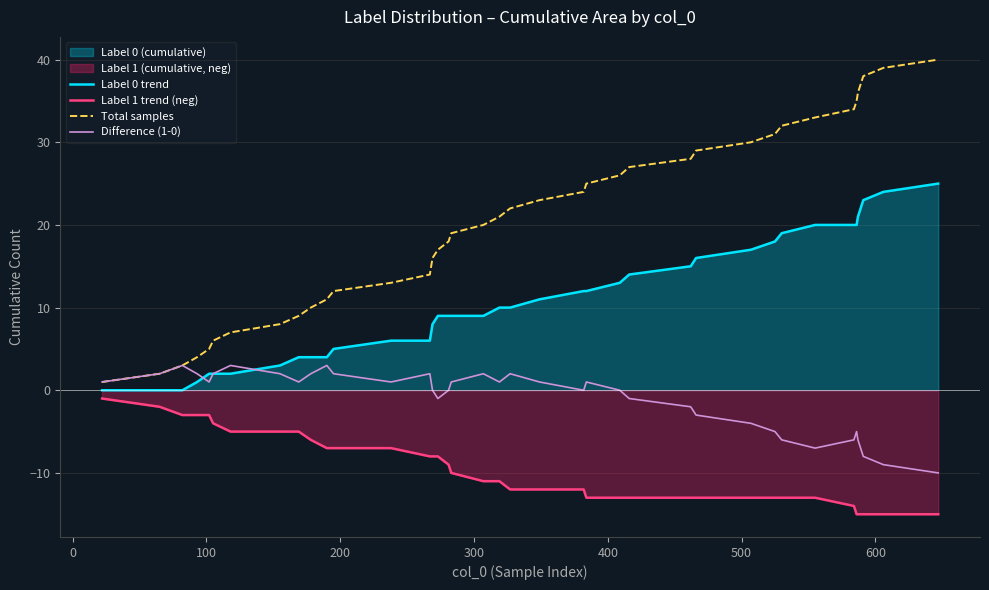

How many data points in Difference (1-0) are less than 1?

19